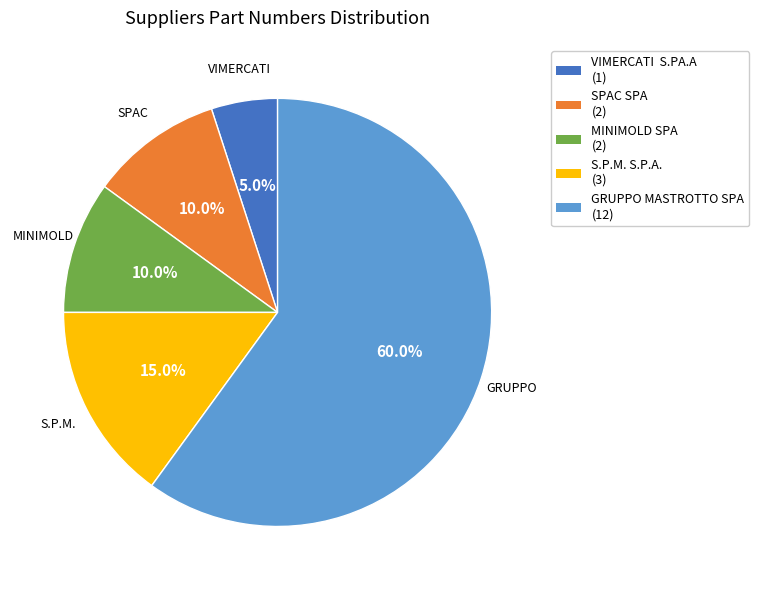

How much of the chart is everything except SPAC SPA (2)?

90.0%